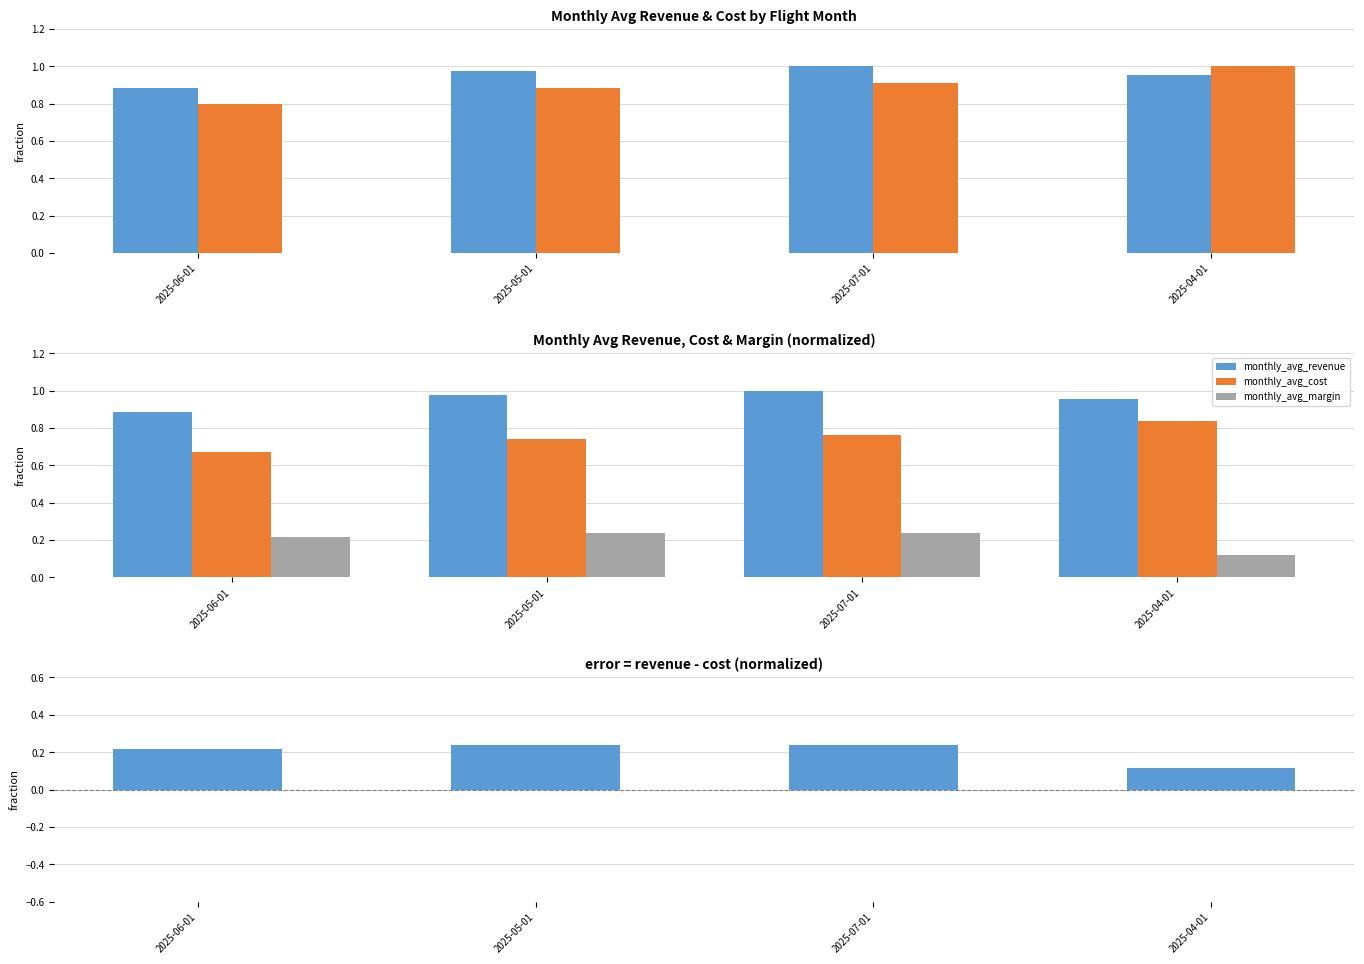

At which category is the sum across all series the highest?

2025-07-01